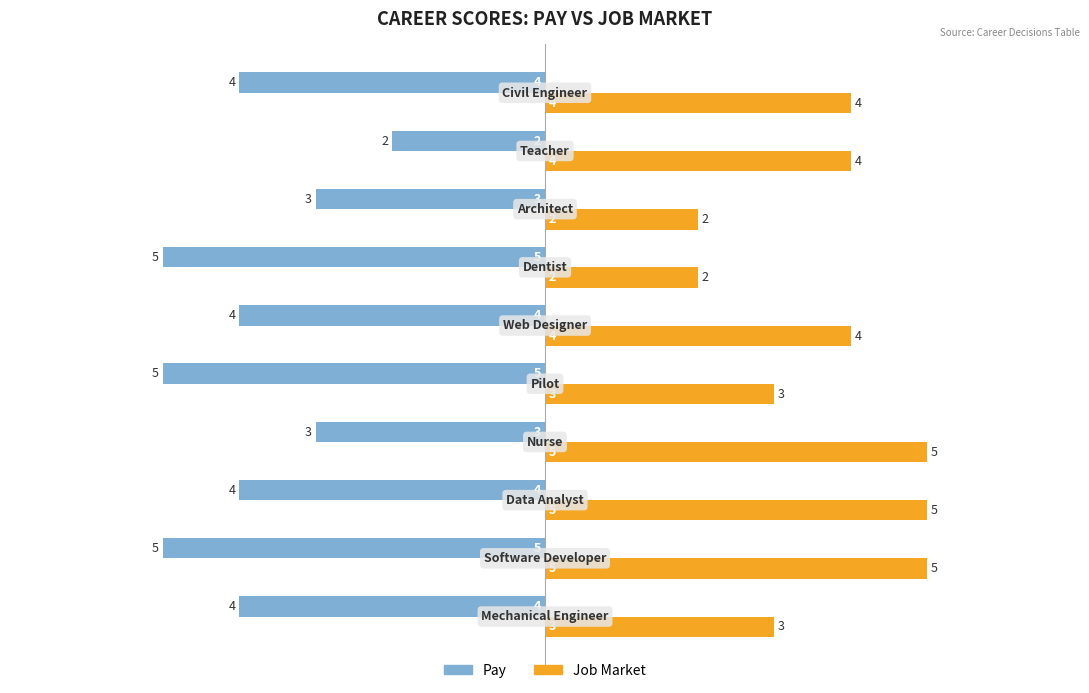

Which series has the largest total across all categories?

Job Market